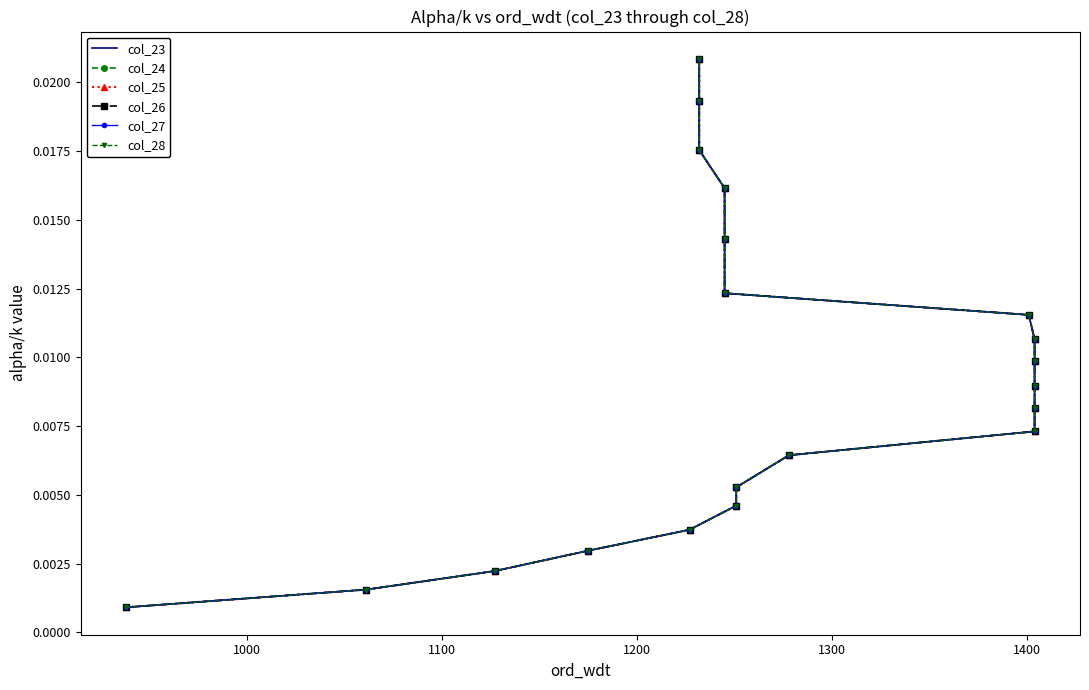

Rank the series at 1000 from highest to lowest value.

col_23, col_24, col_25, col_26, col_27, col_28